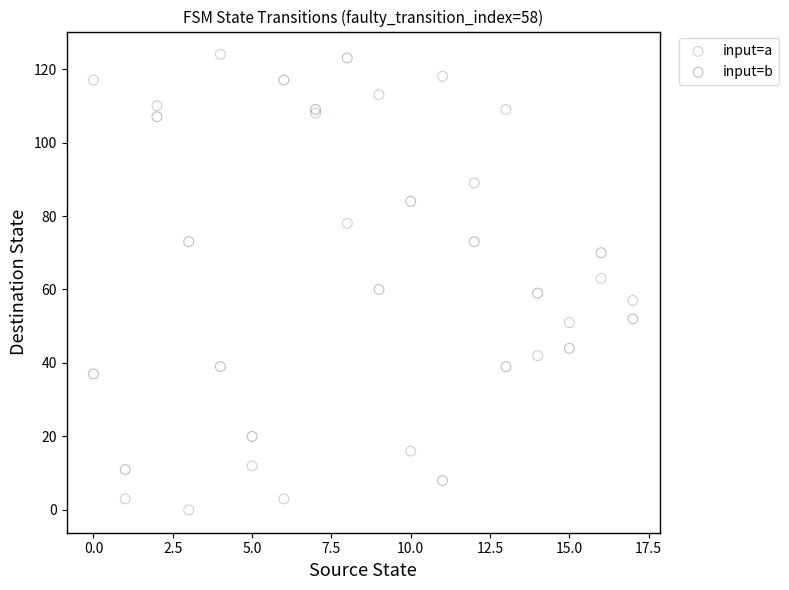

Which series contains the lowest Y value?

input=a